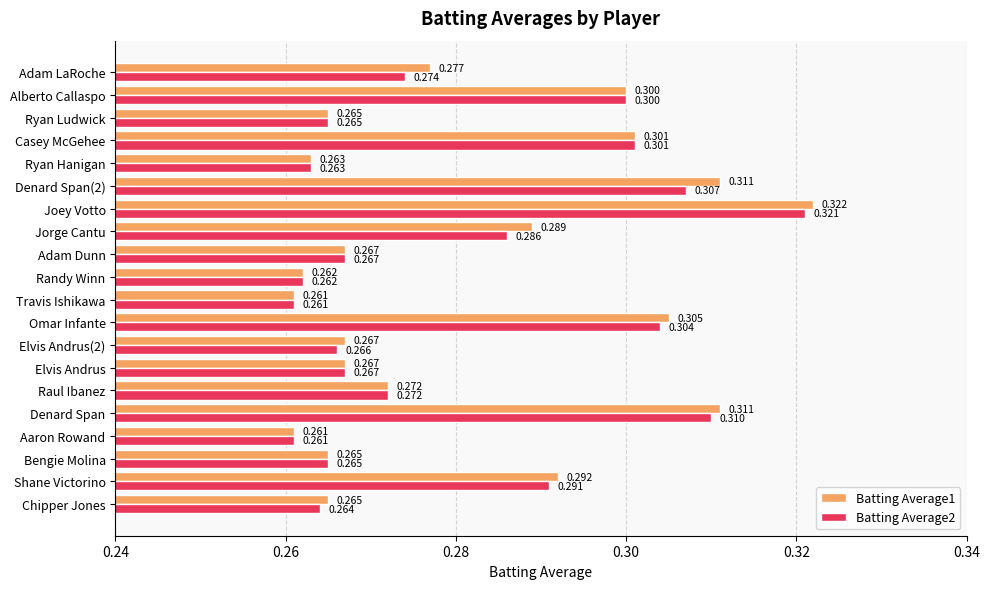

How many distinct data groups are displayed?

2